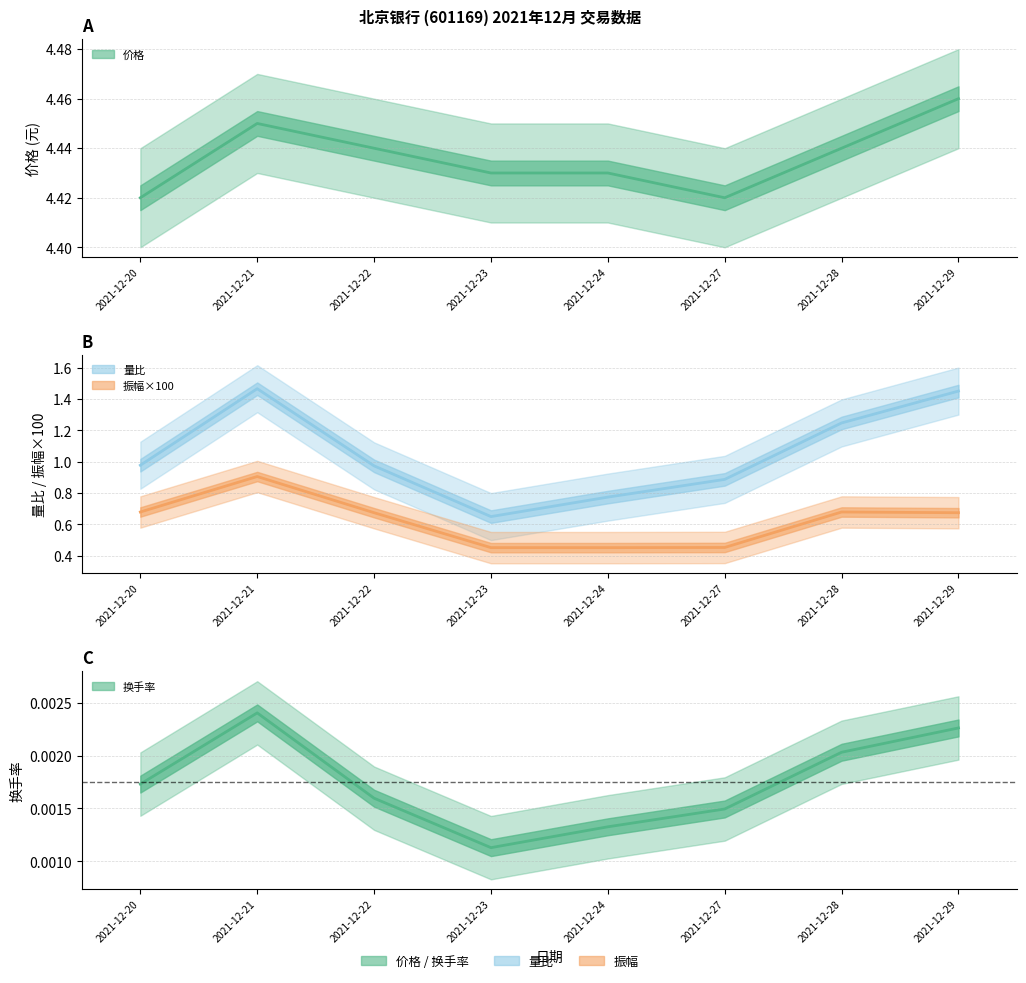

Where is the first local maximum for 换手率?

2021-12-21